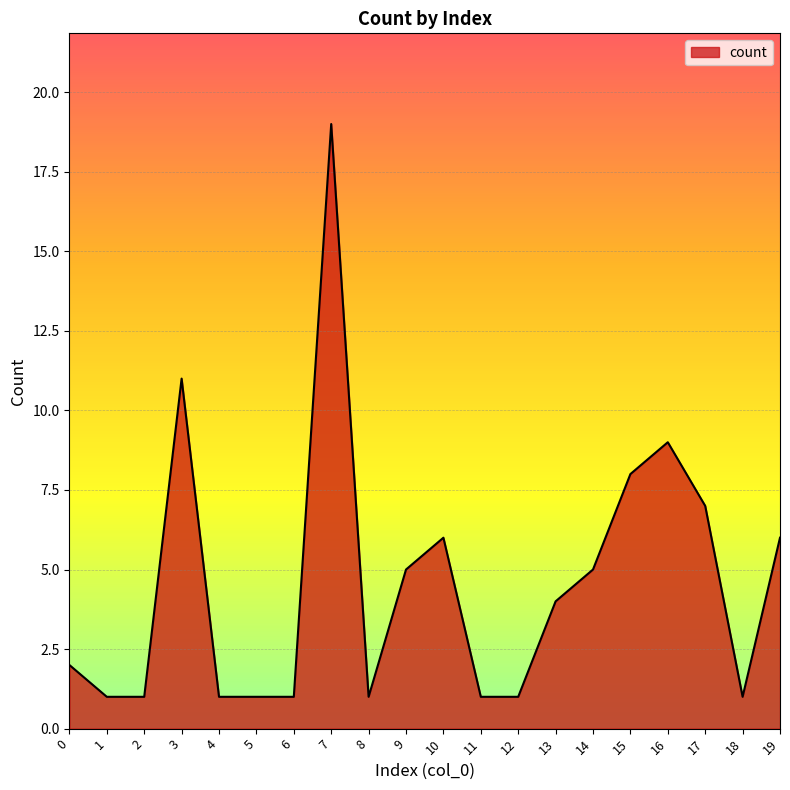

True or false: the data shows 6 at 19.

True